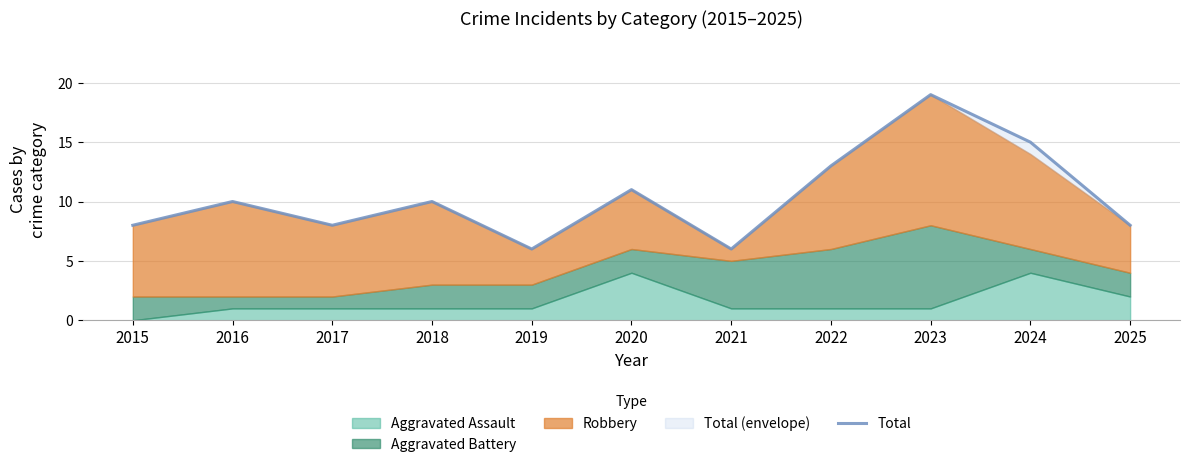

What is the change in value from 2016 to 2022?

+3